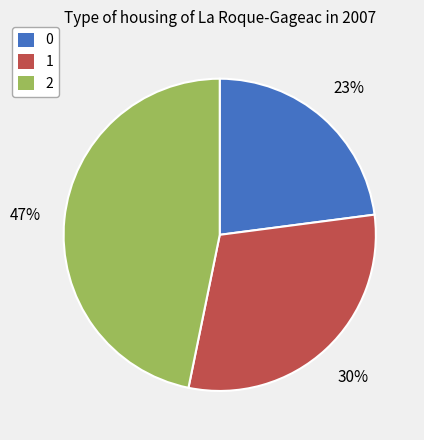

Approximately how many times larger is the value at 1 compared to 0?

1.3